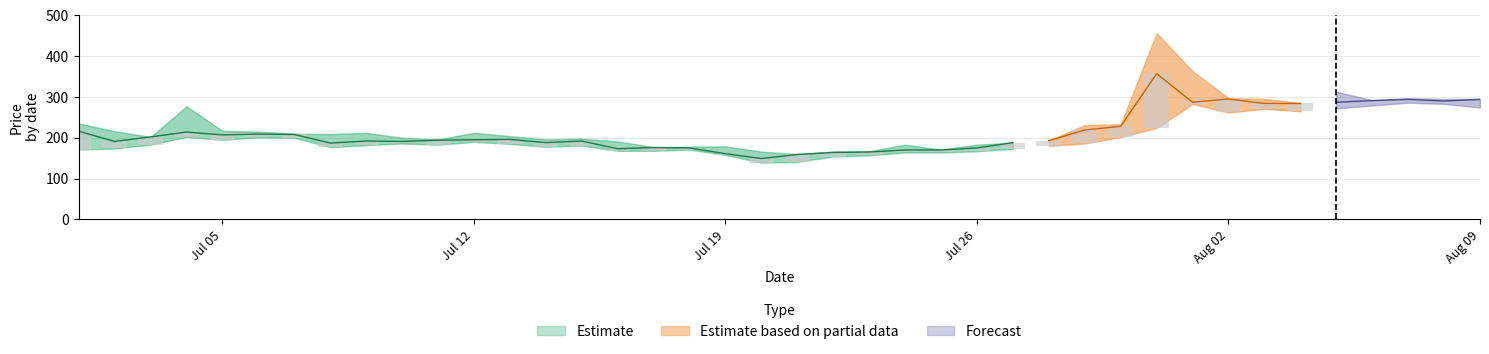

List the labels in order of high value, smallest first.

2021-07-21, 2021-07-20, 2021-07-22, 2021-07-23, 2021-07-25, 2021-07-17, 2021-07-18, 2021-07-19, 2021-07-24, 2021-07-26, 2021-07-27, 2021-07-16, 2021-07-28, 2021-07-11, 2021-07-14, 2021-07-15, 2021-07-10, 2021-07-03, 2021-07-13, 2021-07-08, 2021-07-07, 2021-07-09, 2021-07-12, 2021-07-06, 2021-07-02, 2021-07-05, 2021-07-29, 2021-07-30, 2021-07-01, 2021-07-04, 2021-08-04, 2021-08-06, 2021-08-03, 2021-08-08, 2021-08-09, 2021-08-02, 2021-08-07, 2021-08-05, 2021-08-01, 2021-07-31